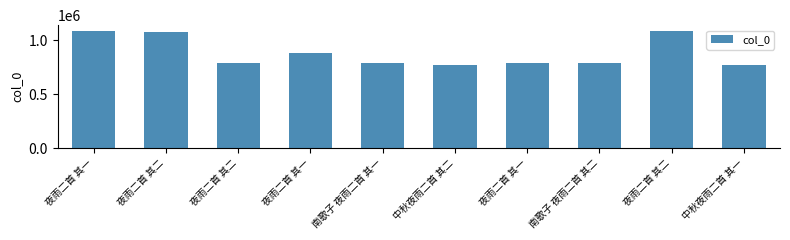

What is the maximum value shown in the chart?

1087606